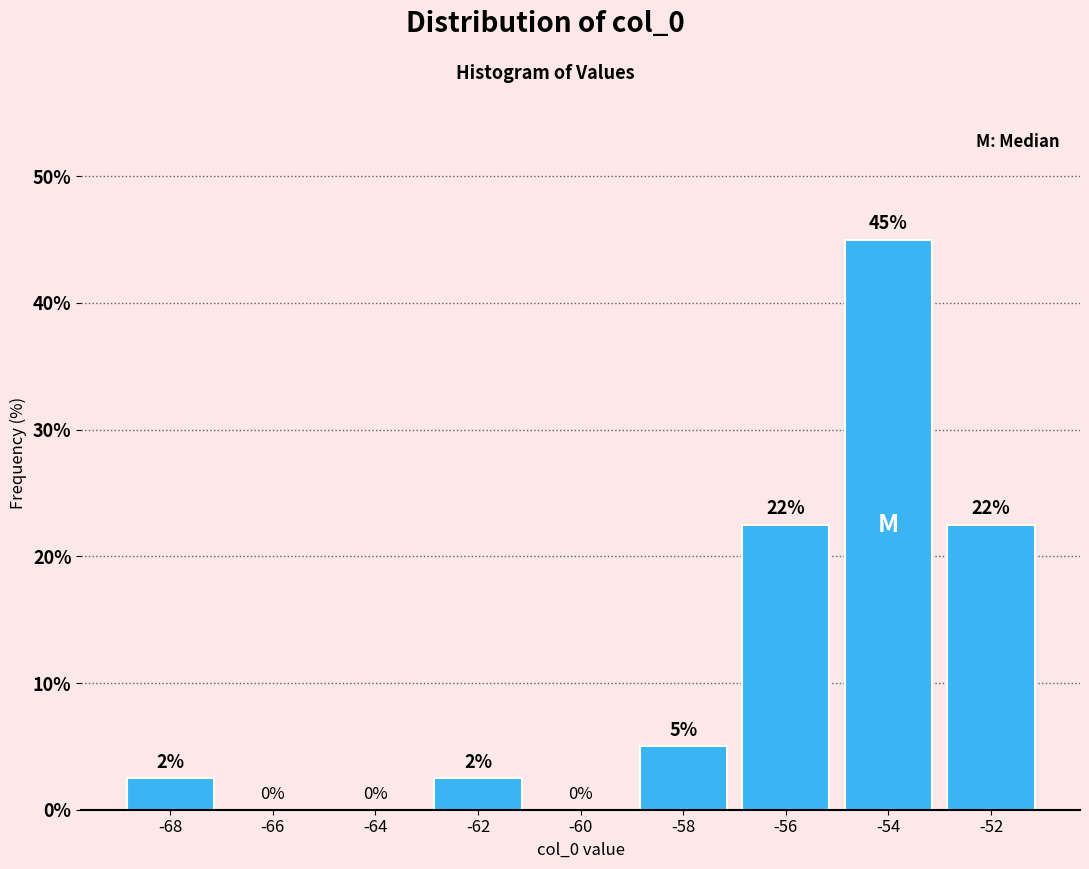

Which range on the x-axis has the tallest bar?

-55 to -53